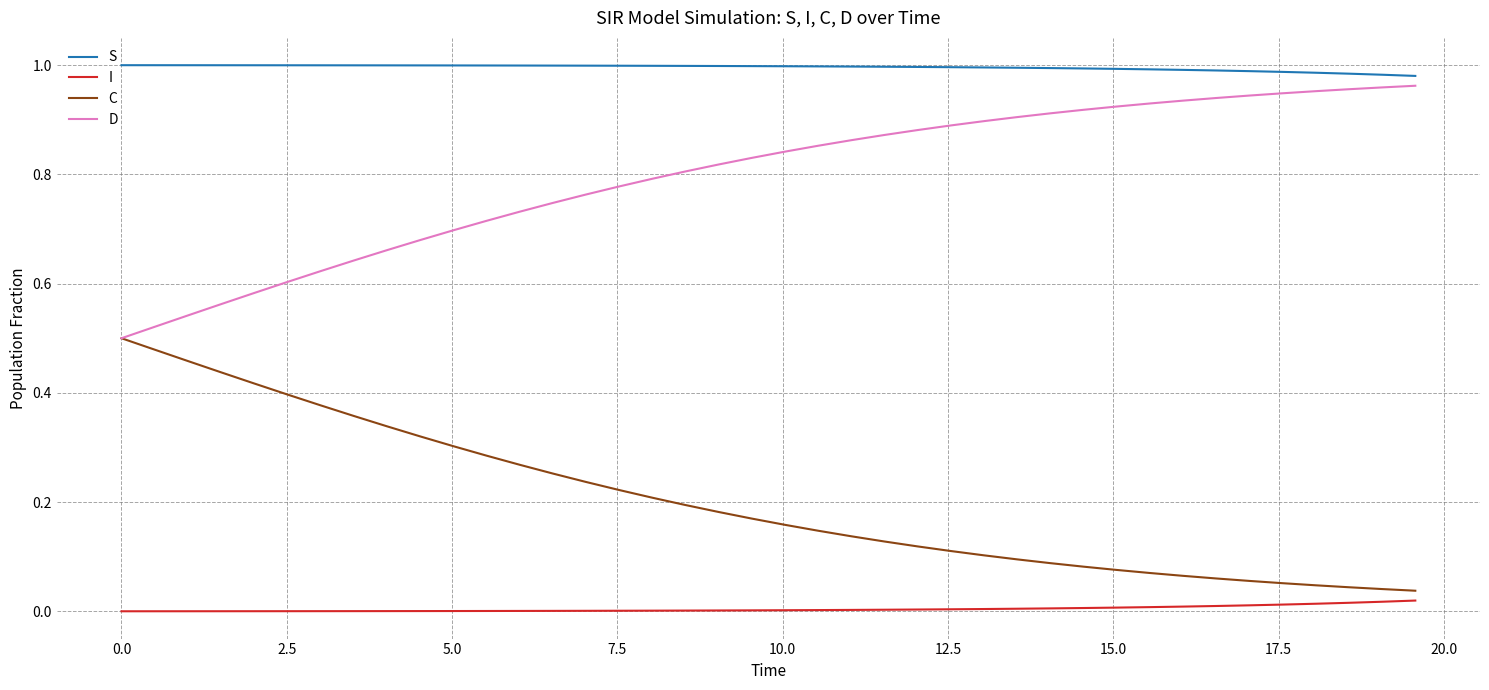

List the series in order of their overall mean, lowest first.

I, C, D, S